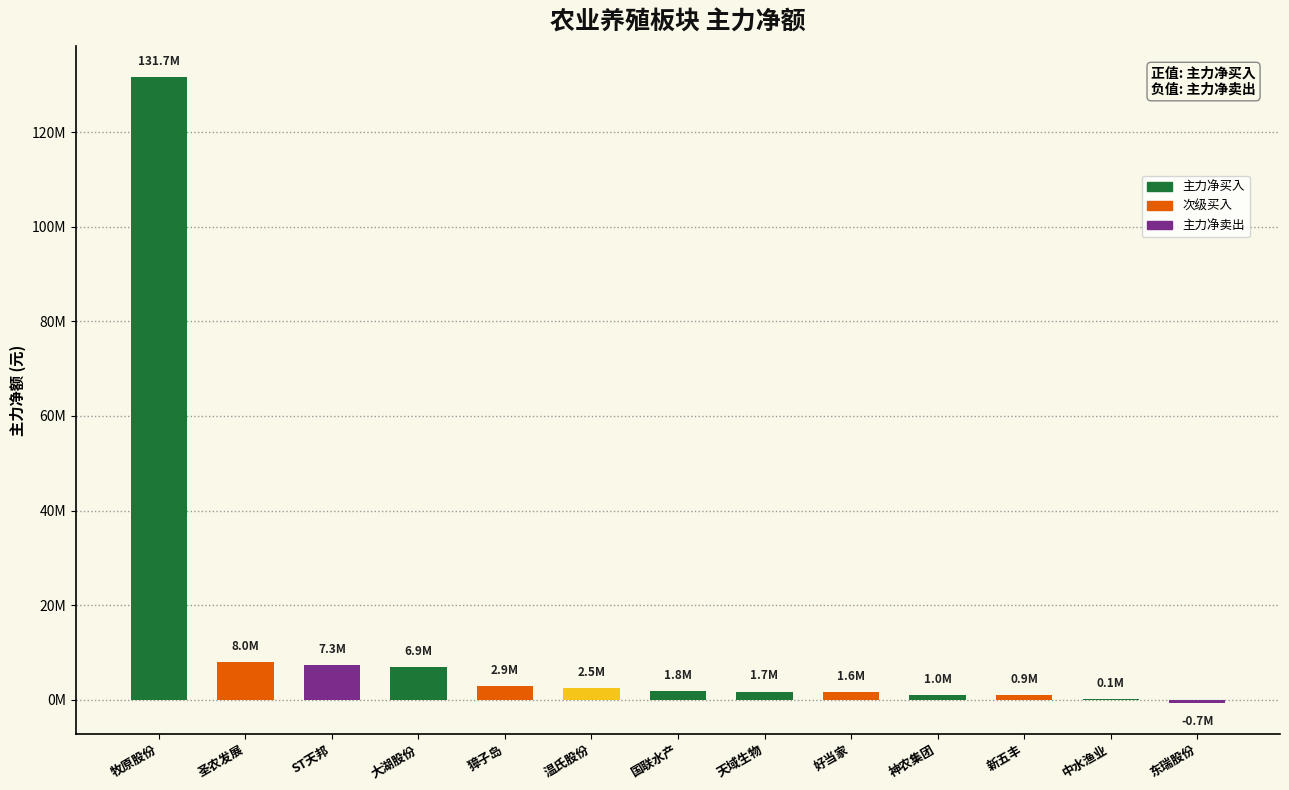

What is the change in value from 天域生物 to 好当家?

-81060